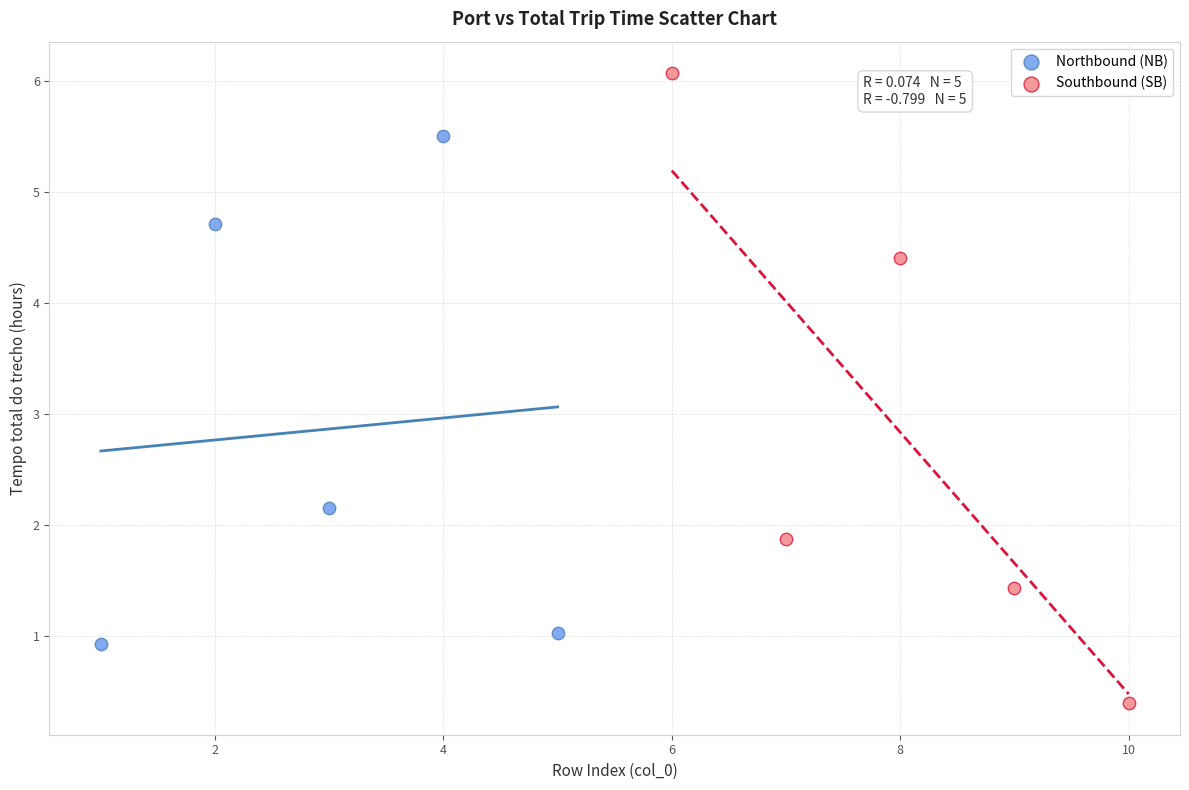

Which series contains the highest Y value?

Southbound (SB)